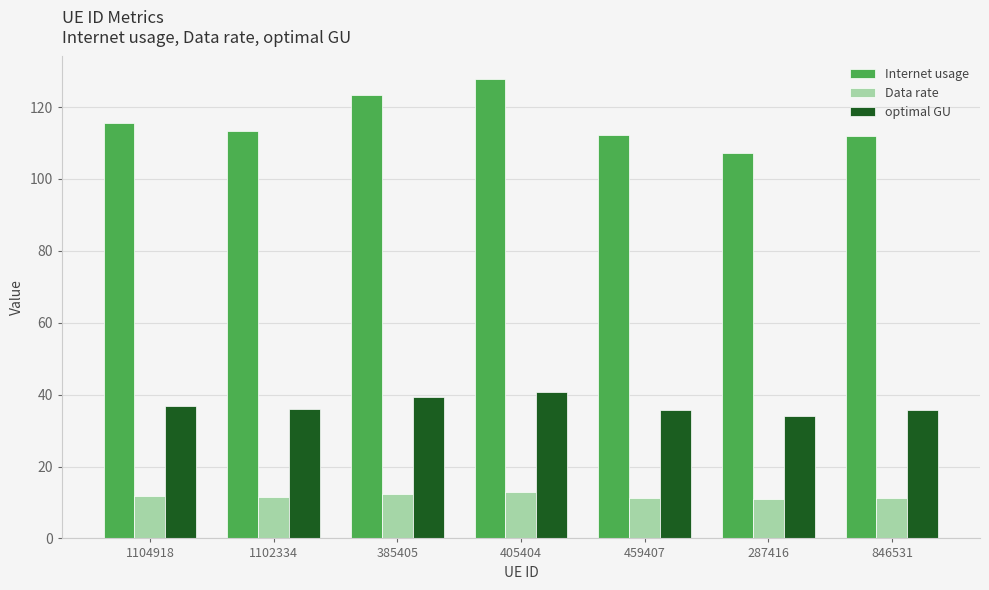

How many groups of bars are there?

7